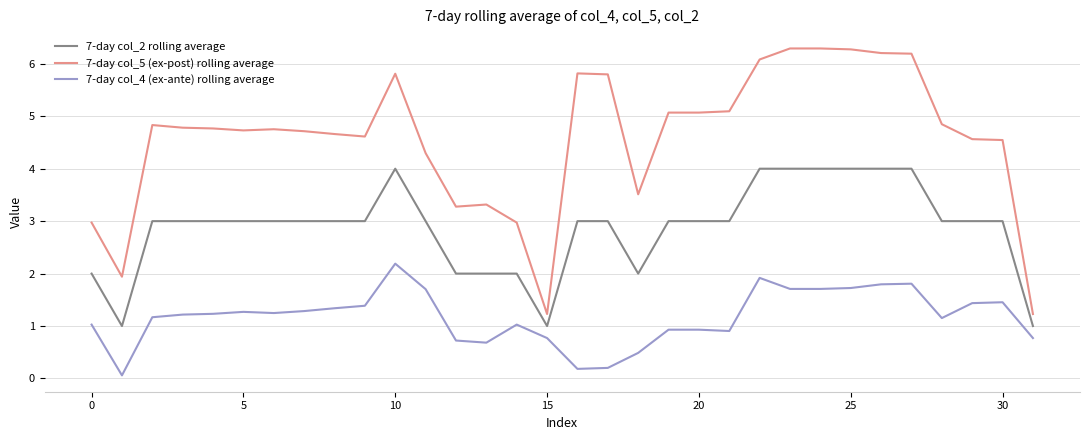

At how many categories does at least one series exceed 5?

12